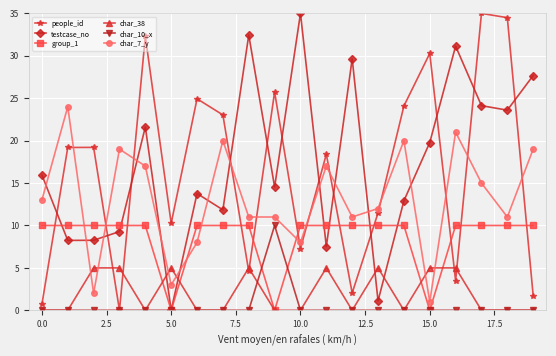

True or false: testcase_no has more than 1 points higher than both neighbors.

True